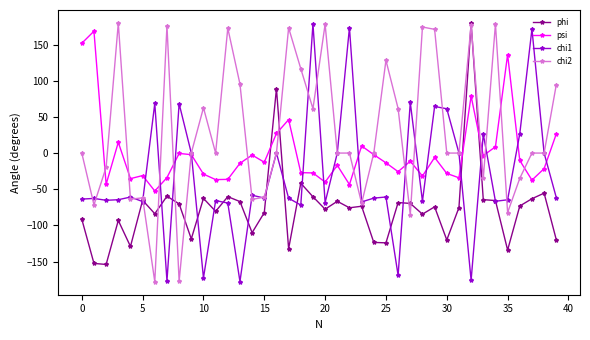

How many intersections are there between chi2 and psi?

15